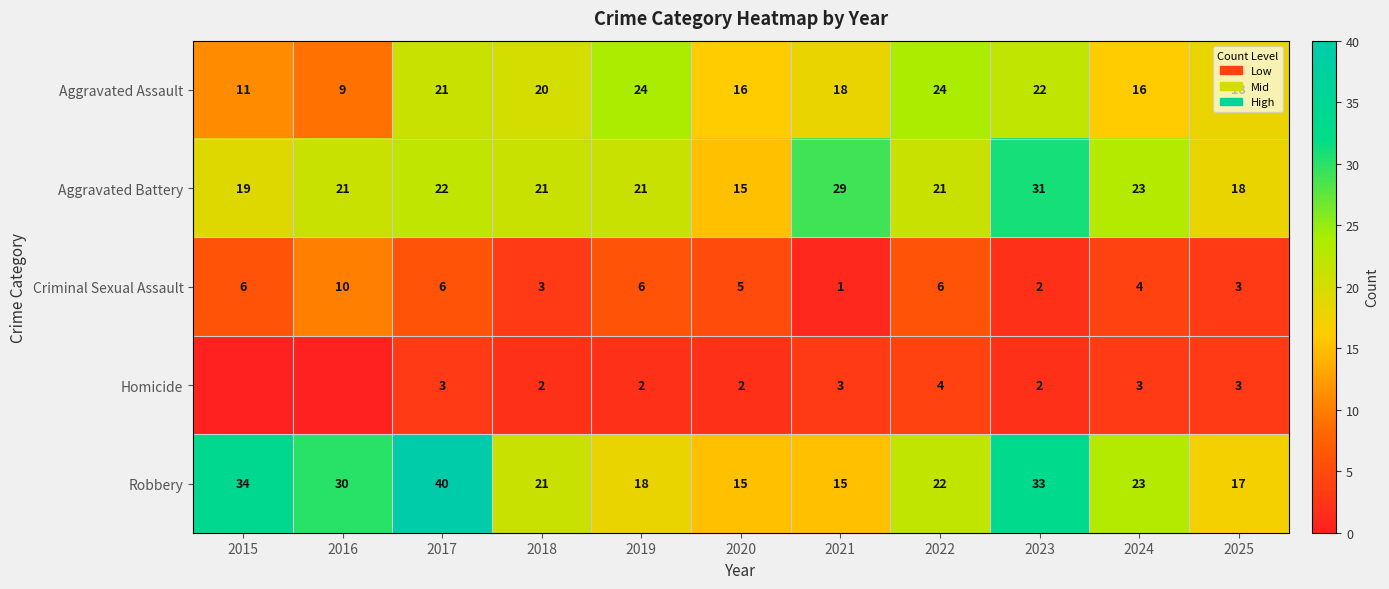

Which category has the lowest value in the Aggravated Assault series?

2016